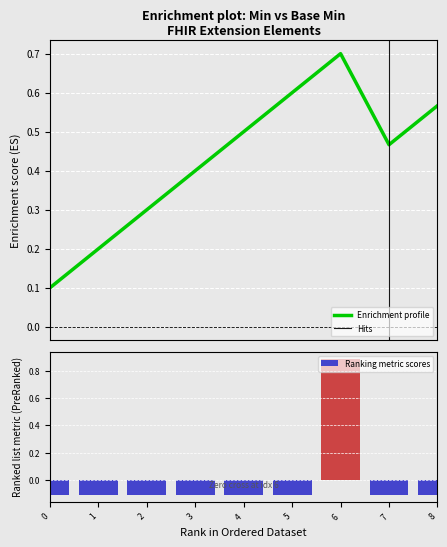

What is the difference between the maximum and minimum values in the Ranking metric scores series?

1.0